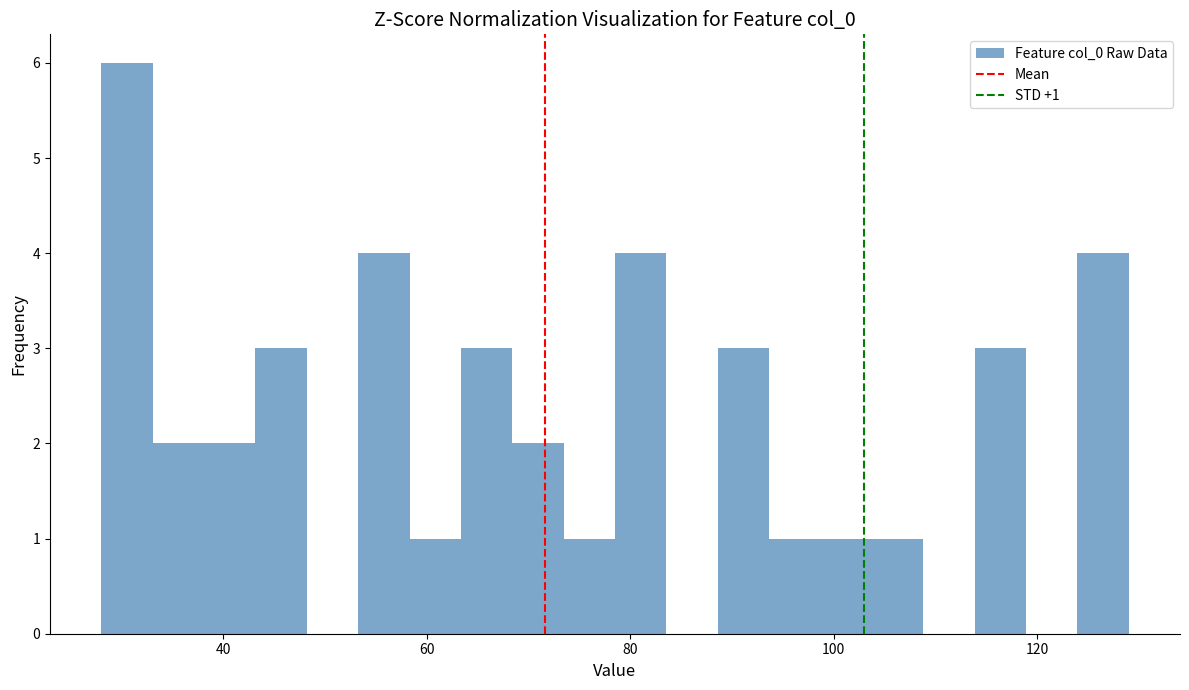

Read against the x-axis, roughly where is the centre of the tallest bar?

30